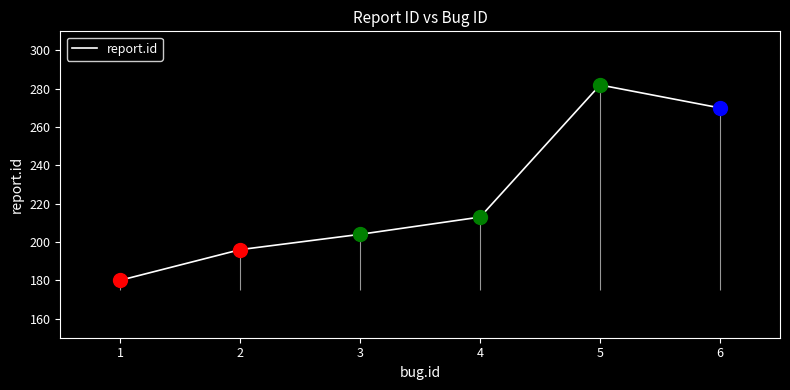

Between 4 and 3, which is larger?

4